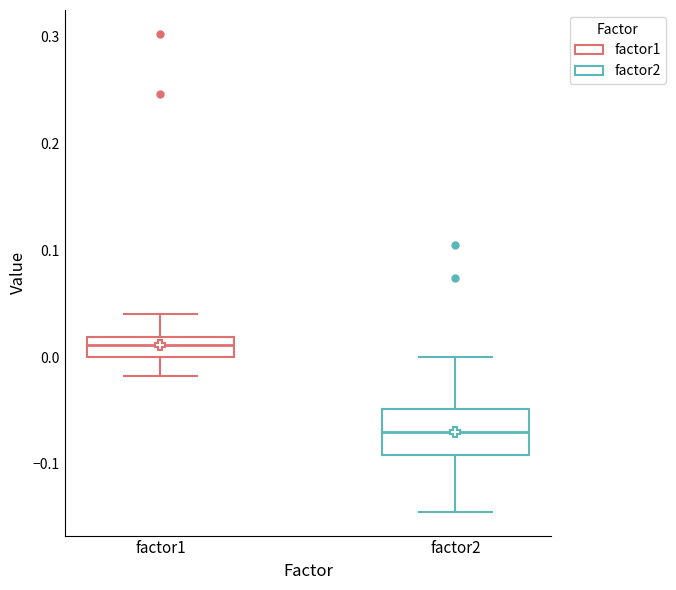

Reading left to right, transcribe this box plot: for each box, give where its median line is, the range the box spans, and where its two whiskers end, as read against the y-axis. The values are not printed on the chart, so give them approximately, as read against the axis.

factor1: median 0.01, box 0.00 to 0.02, whiskers -0.02 to 0.04
factor2: median -0.07, box -0.09 to -0.05, whiskers -0.14 to 0.00